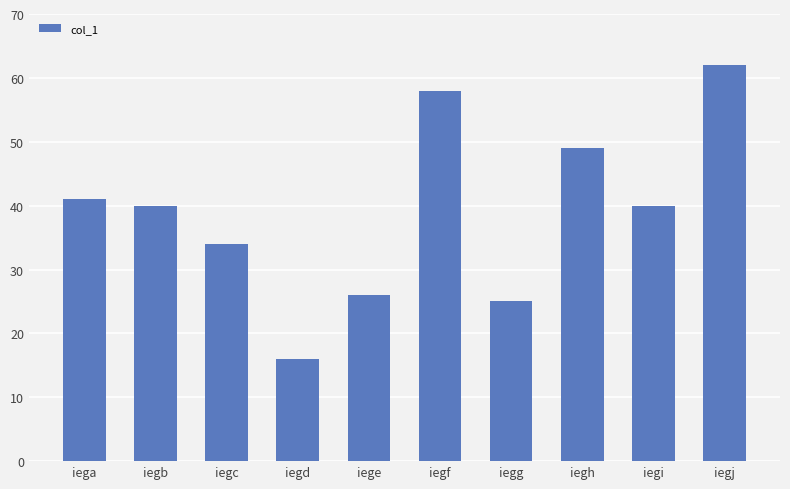

At which label does the data first exceed 40?

iega